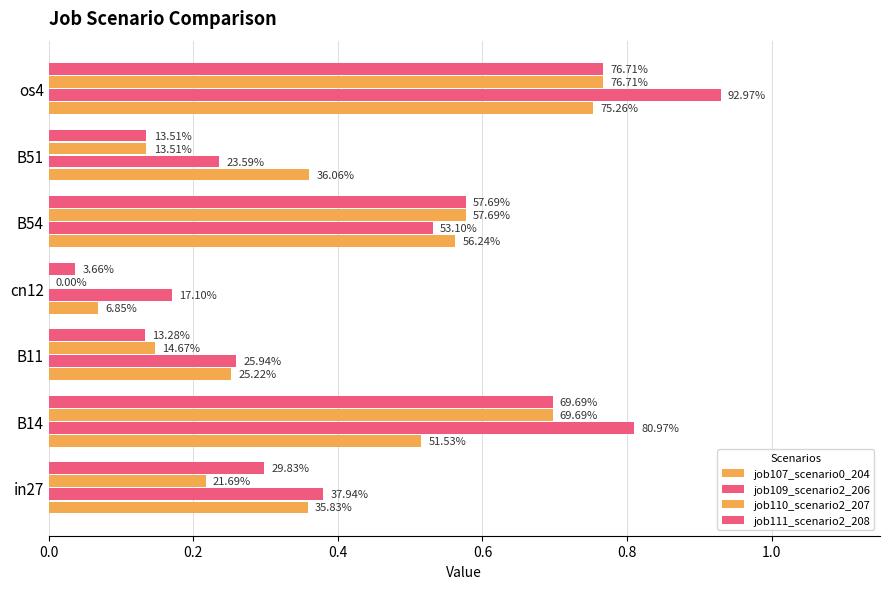

How many groups of bars are there?

7